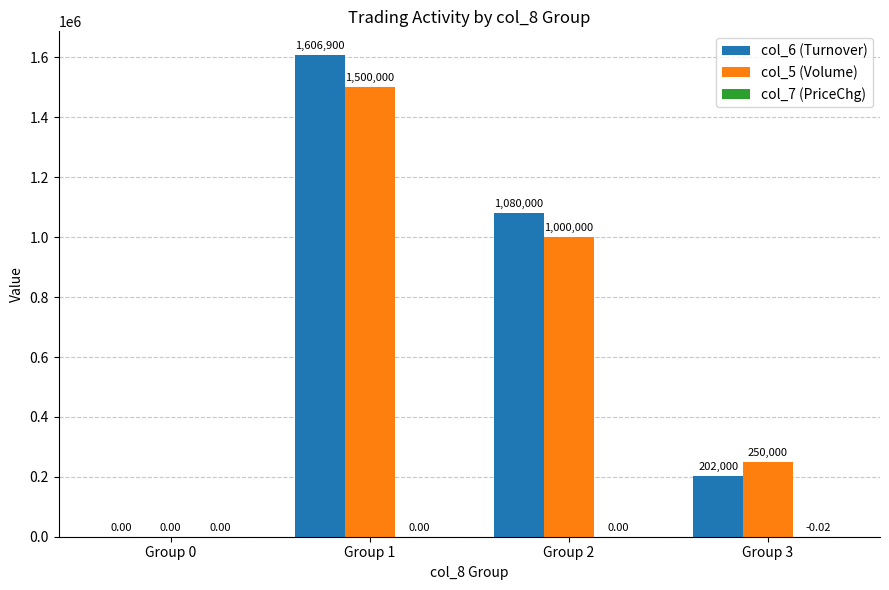

Which series changed the most between Group 0 and Group 2?

col_6 (Turnover)